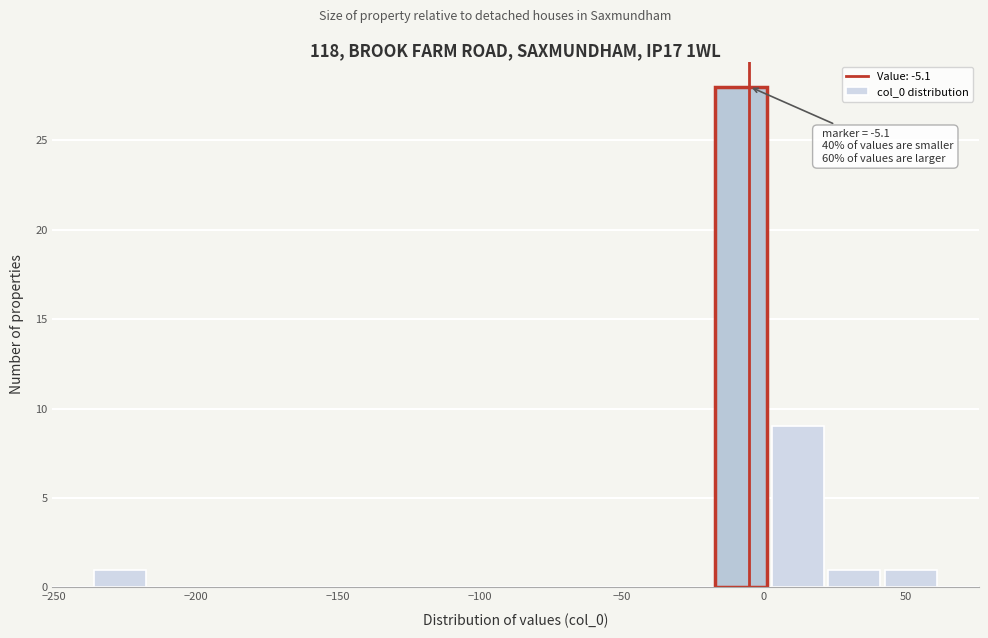

Around what value on the x-axis is the tallest bar? Give the approximate position of its centre, as read against the axis.

-10